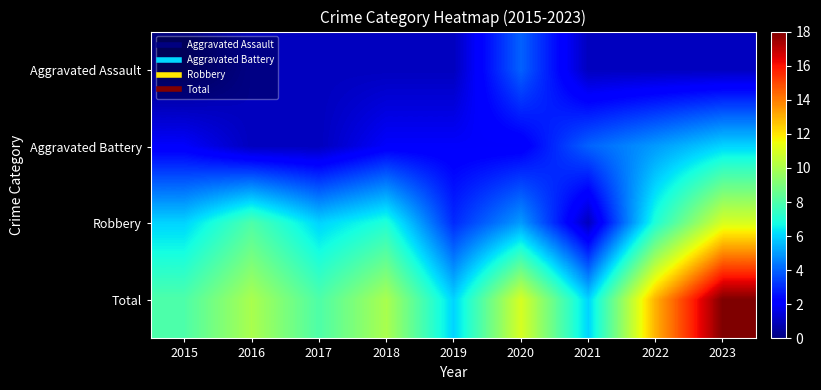

Reading left to right, list all the values displayed in this chart.

Aggravated Assault: 2015=0	2016=1	2017=1	2018=1	2019=1	2020=4	2021=1	2022=1	2023=1
Aggravated Battery: 2015=2	2016=1	2017=1	2018=2	2019=2	2020=2	2021=4	2022=5	2023=6
Robbery: 2015=6	2016=8	2017=6	2018=7	2019=3	2020=5	2021=1	2022=7	2023=11
Total: 2015=8	2016=10	2017=8	2018=10	2019=6	2020=11	2021=6	2022=13	2023=18